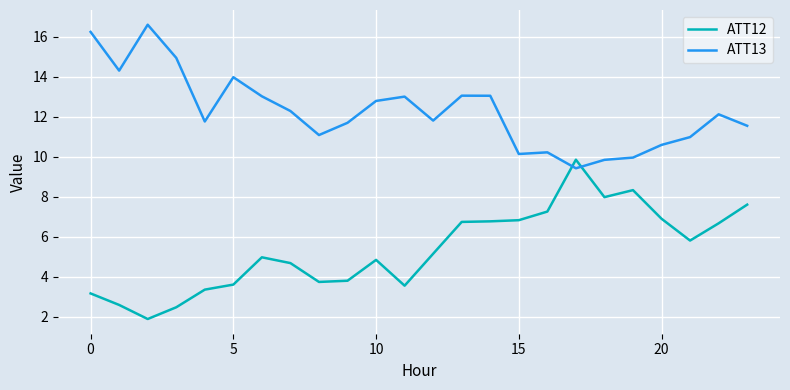

What is the difference between the maximum and minimum values in the ATT12 series?

8.0